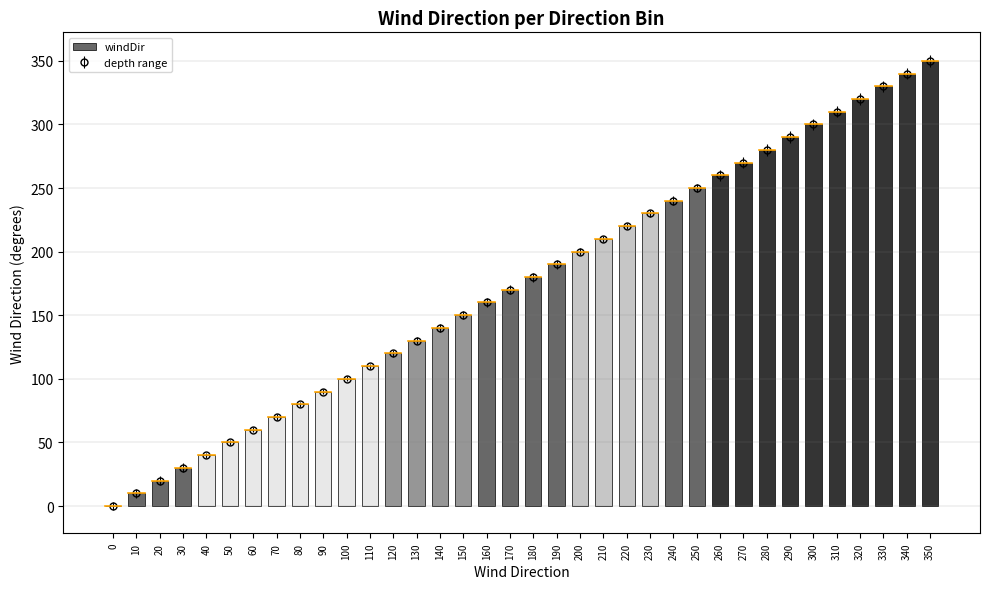

Which label corresponds to the largest value in the chart?

350